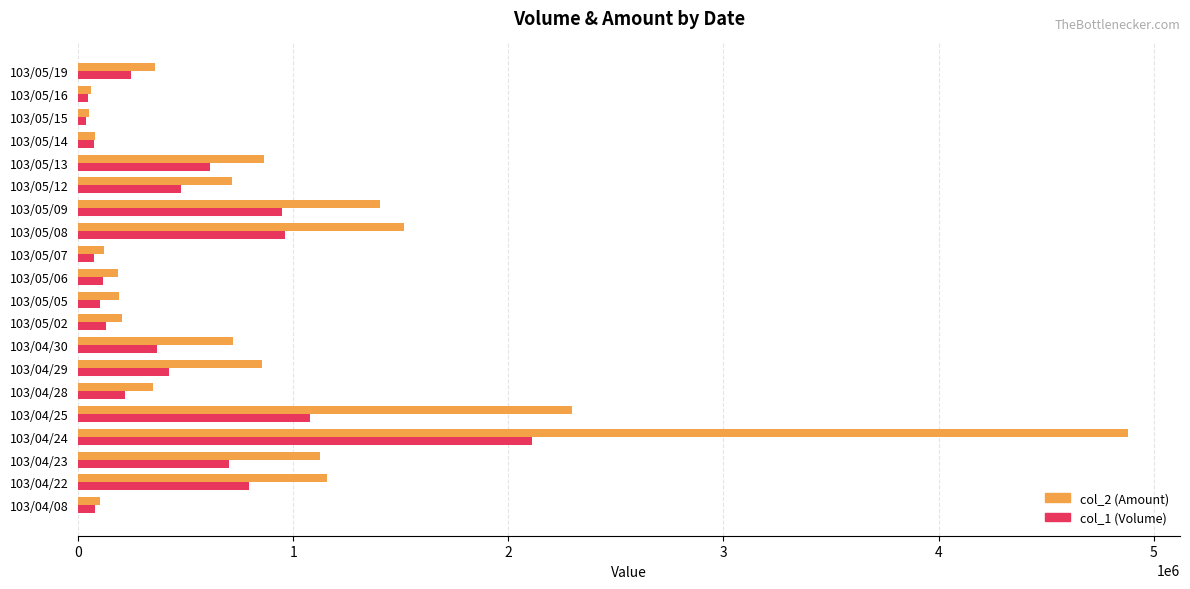

What is the difference between the maximum and second lowest values in the col_1 (Volume) series?

2068000